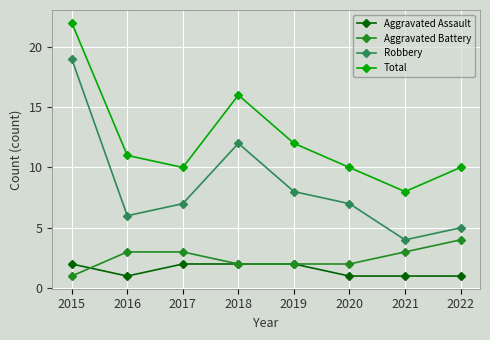

What is the spread (max minus min) of values at 2022?

9